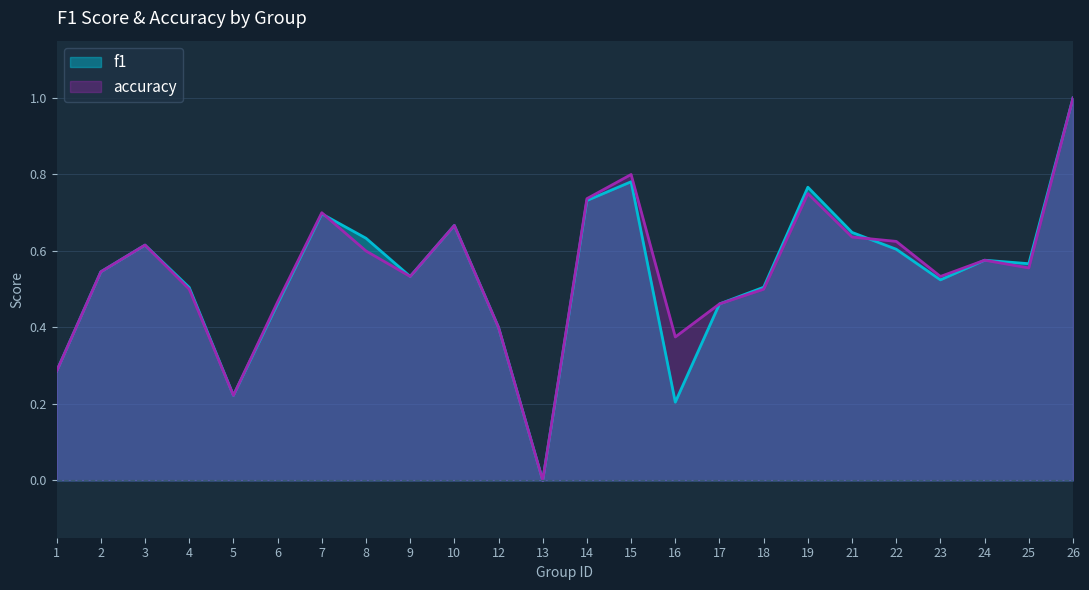

The value of f1 at 22 is 0.9. True or false?

False